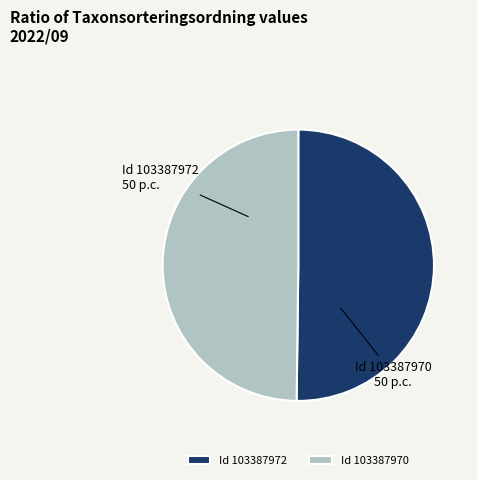

Approximately how many times larger is the value at Id 103387972 compared to Id 103387970?

1.0